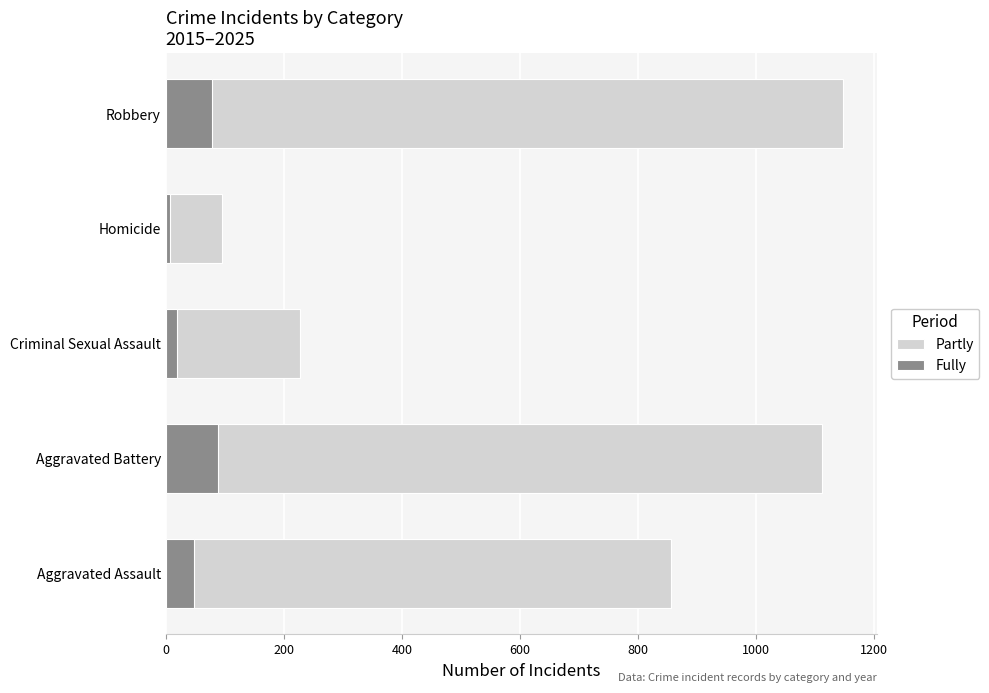

List the series in order of their overall mean, lowest first.

Fully, Partly